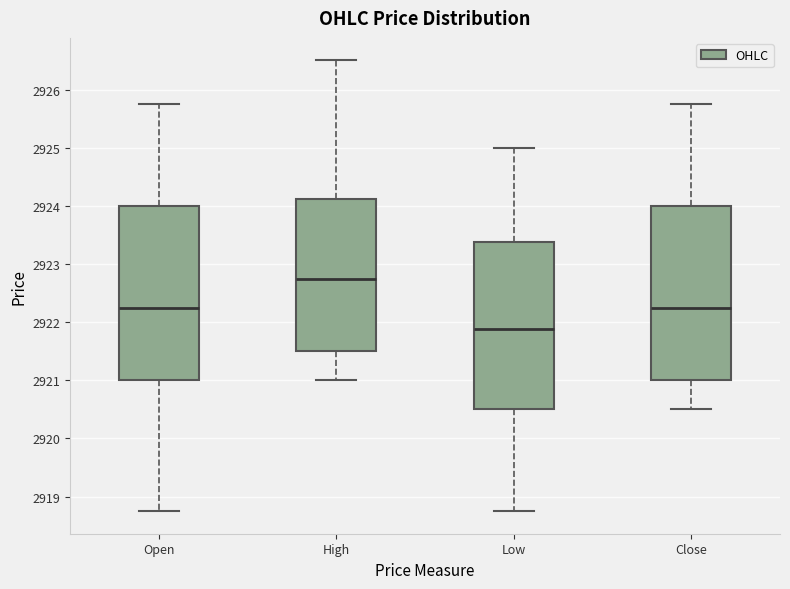

Where does the lower whisker of the box for Close end on the y-axis? The values are not printed on the chart, so give them approximately, as read against the axis.

2920.5